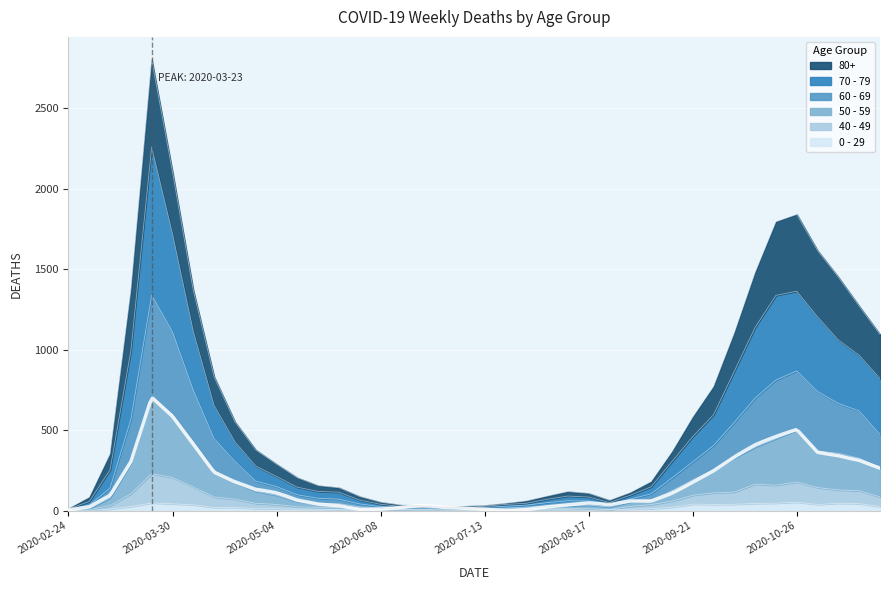

Which has a higher value, 2020-08-17 or 2020-11-09?

2020-11-09